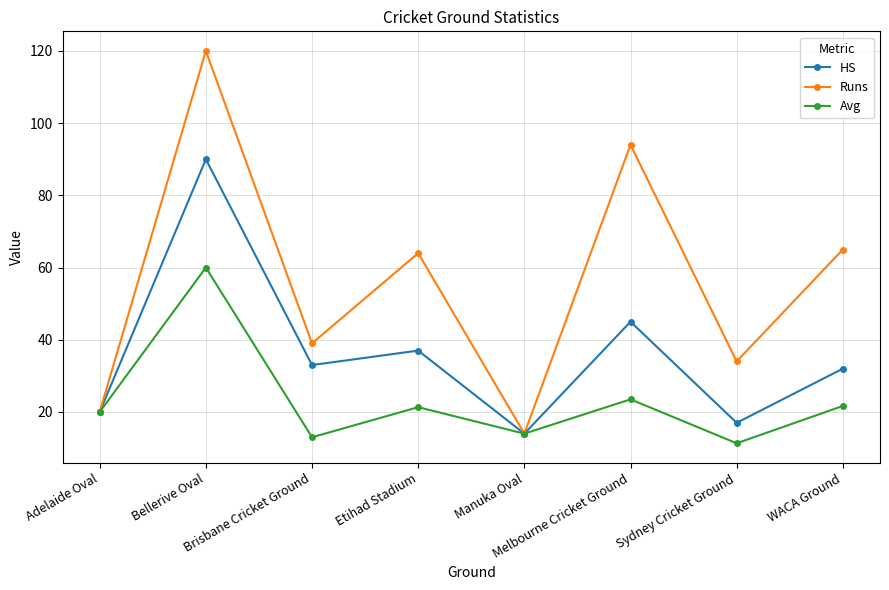

At which category does the chart reach its peak across all series?

Bellerive Oval